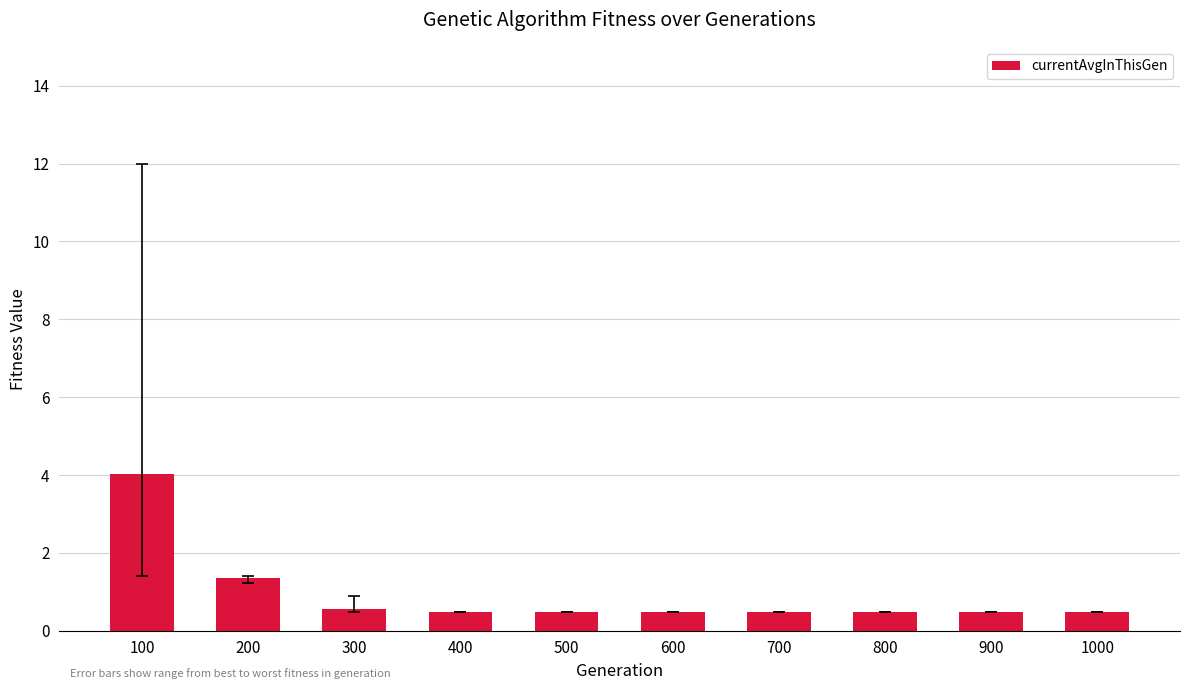

Reading left to right, list all the values displayed in this chart.

4.0	1.3	0.6	0.5	0.5	0.5	0.5	0.5	0.5	0.5